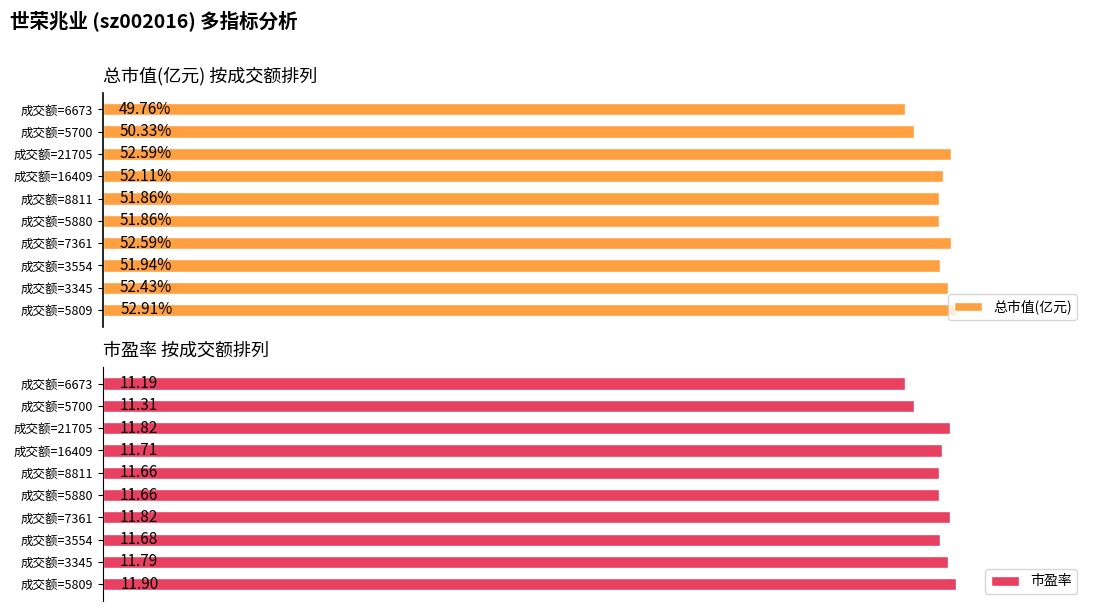

How many distinct data groups are displayed?

2